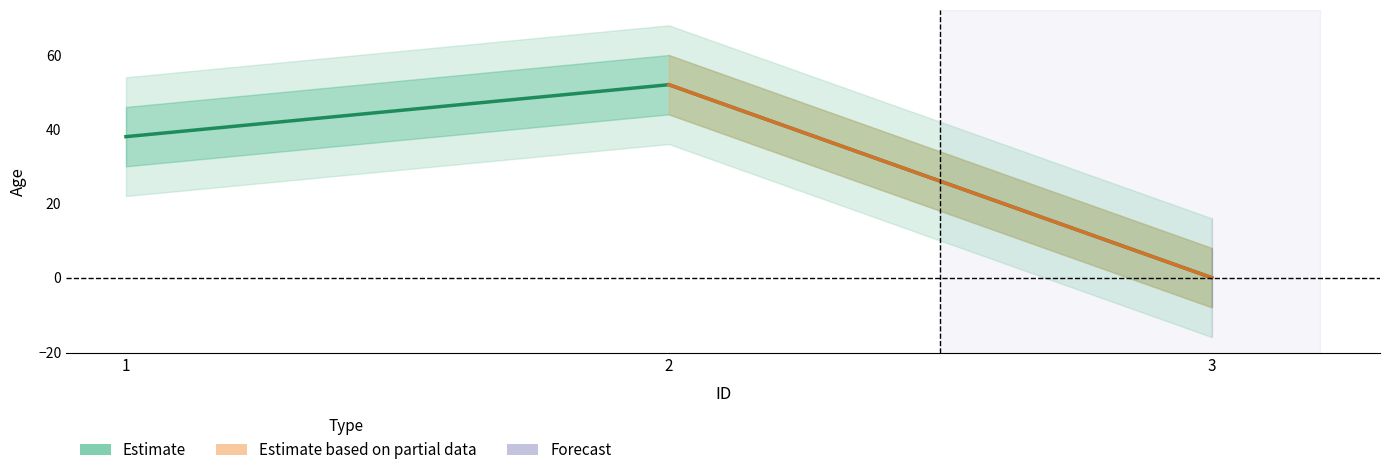

Reading left to right, what are all the values shown in this chart?

38	52	0